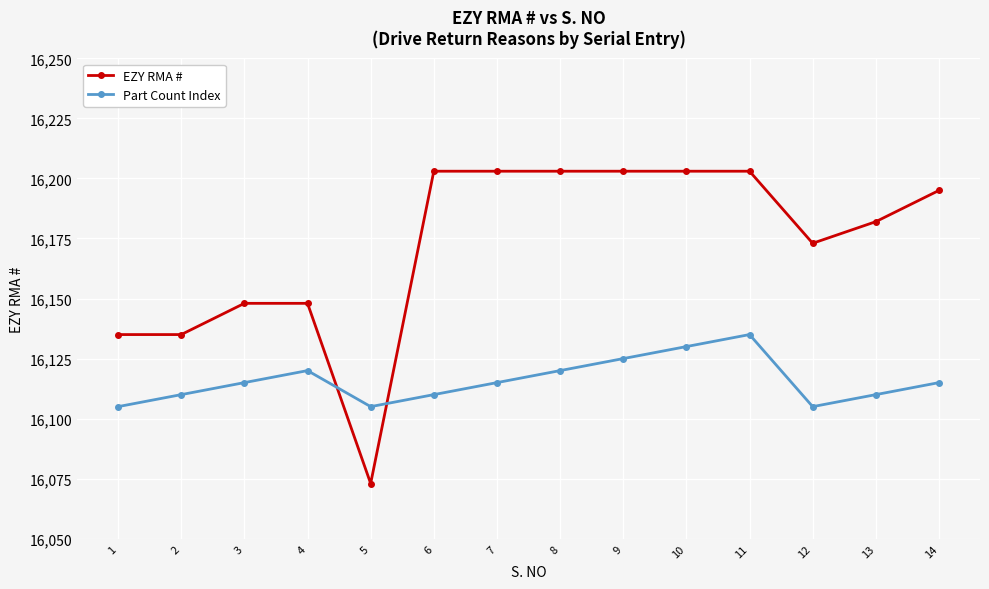

Which series changed the most between 2 and 8?

EZY RMA #